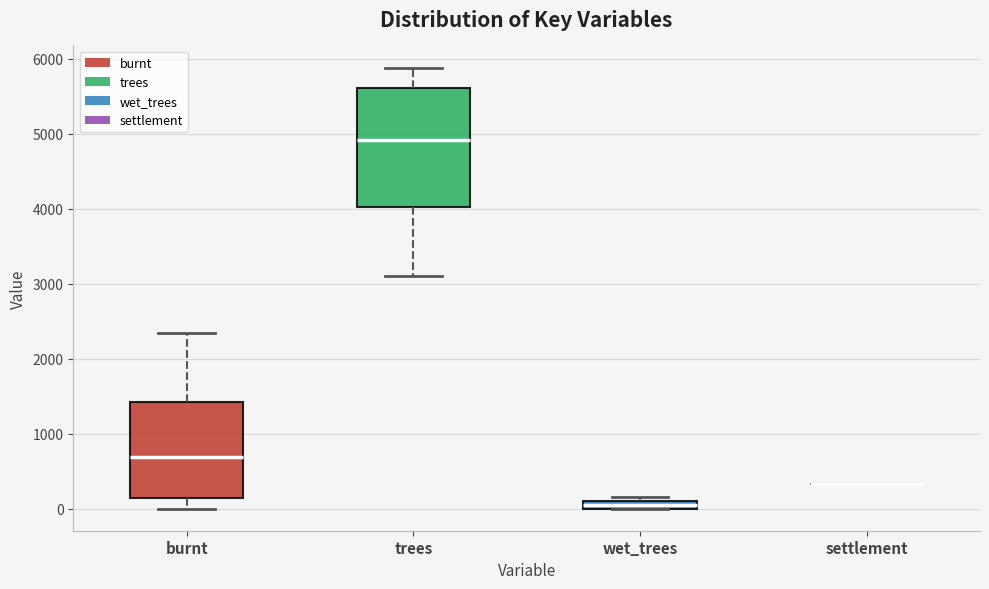

Comparing the boxes themselves (not the whiskers), which one is the tallest?

trees